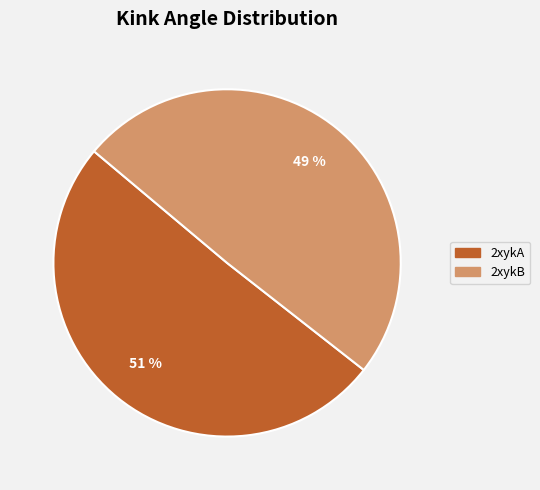

To the nearest percent, what is the average slice percentage?

50%